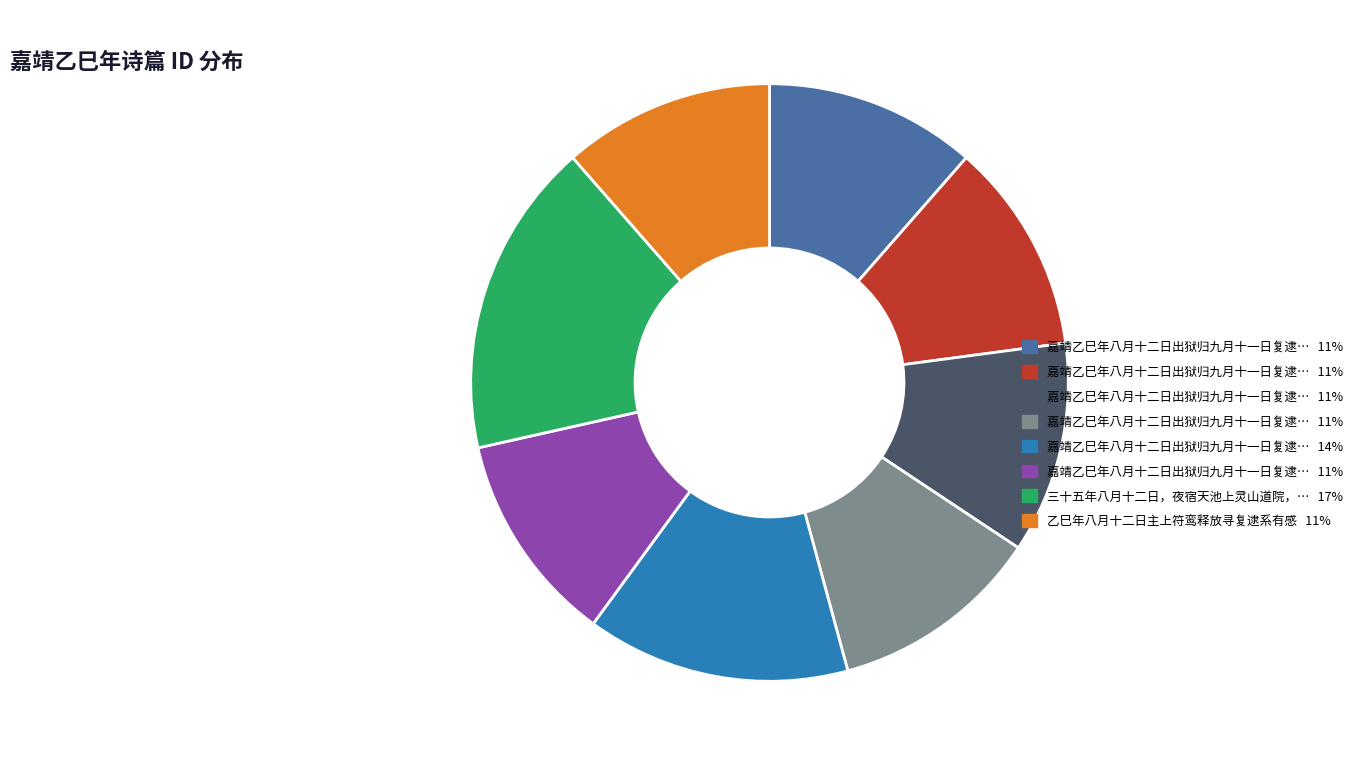

Does any single category account for the majority?

No